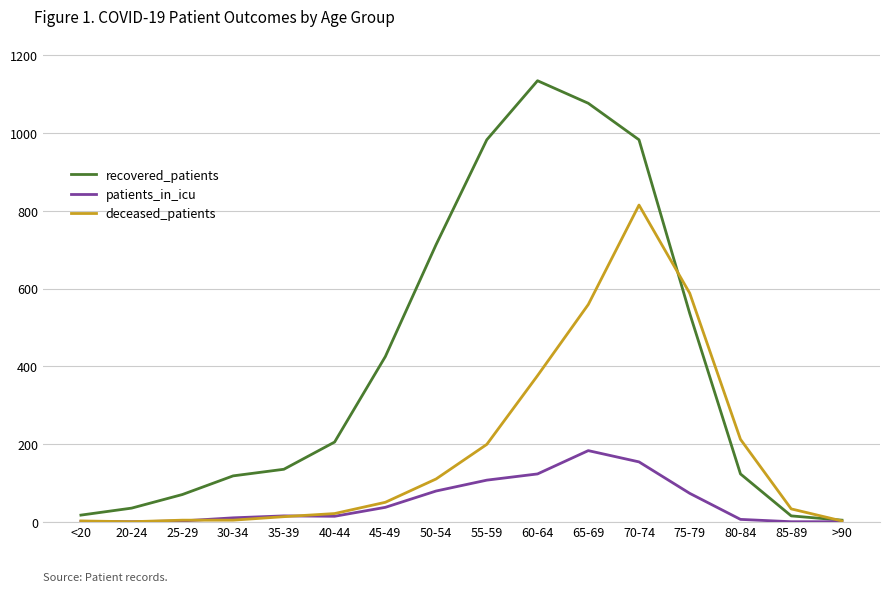

Which series changed the most between 30-34 and 50-54?

recovered_patients